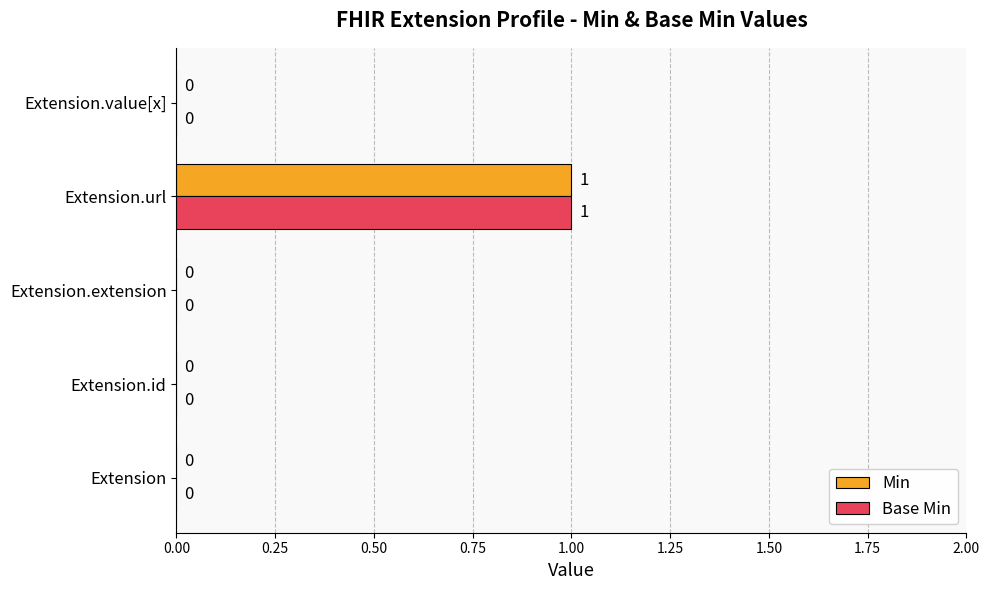

At which category is the sum across all series the highest?

Extension.url